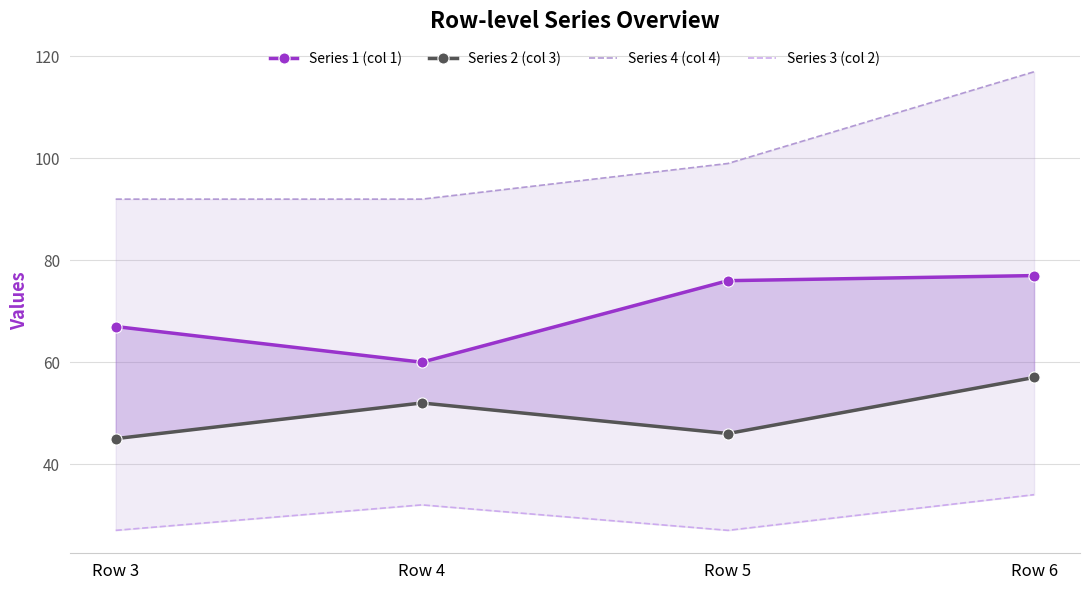

At how many categories does at least one series exceed 62?

4